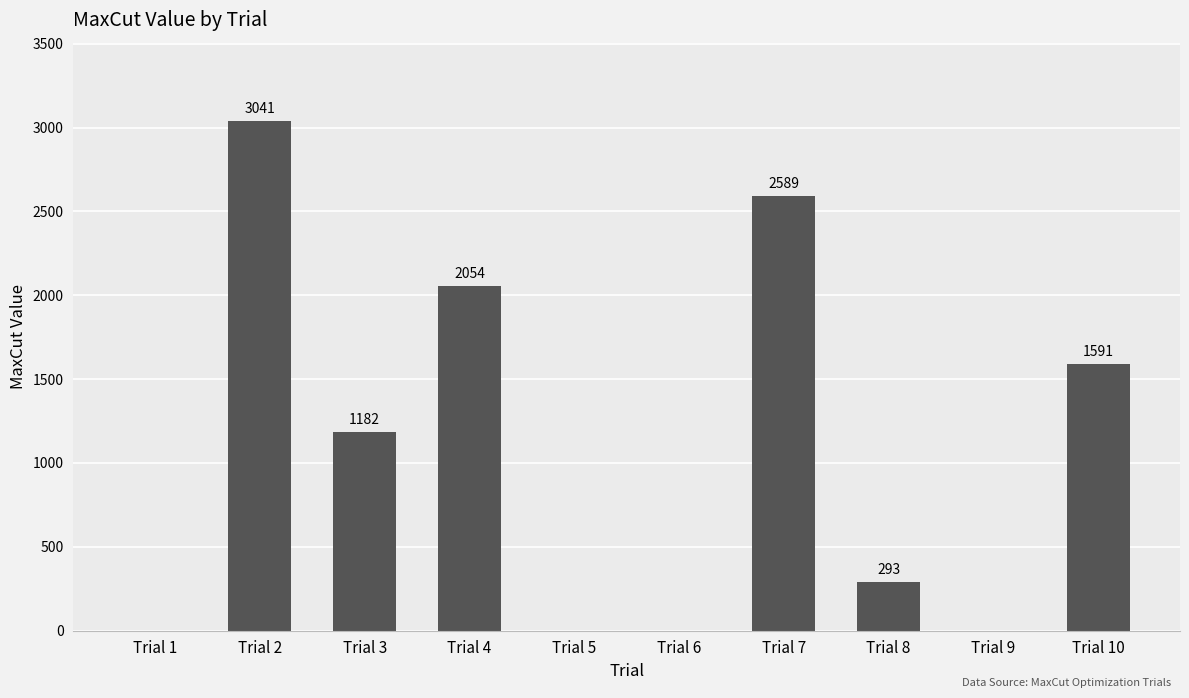

What is the average value?

1075